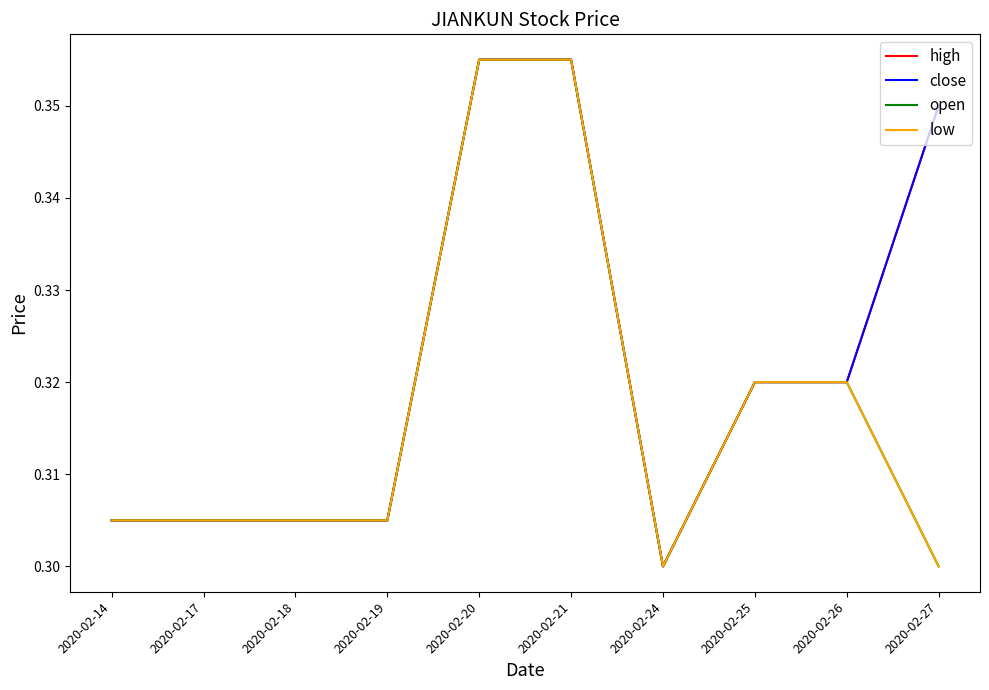

Does the chart display data point markers on the line(s)?

No